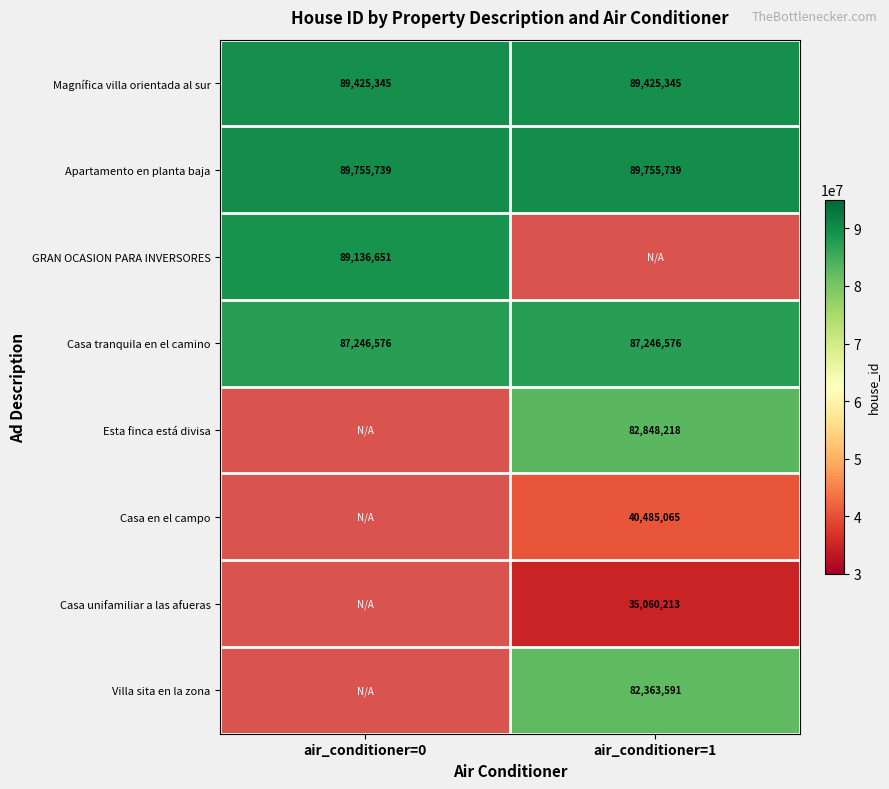

True or false: Apartamento en planta baja has a value of 55338282 at air_conditioner=0.

False